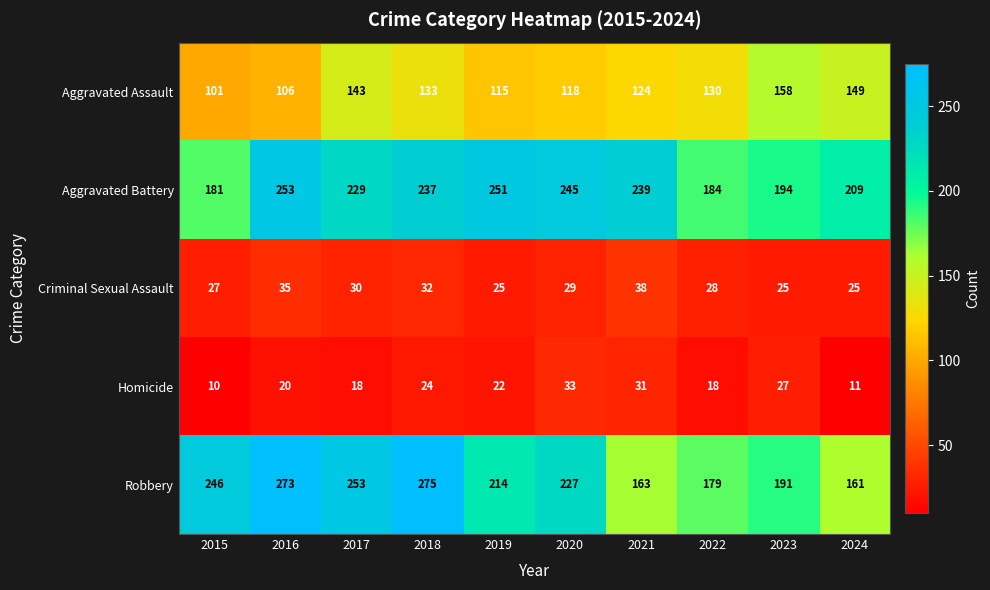

What is the sum of the Aggravated Battery values at 2020 and 2019?

496